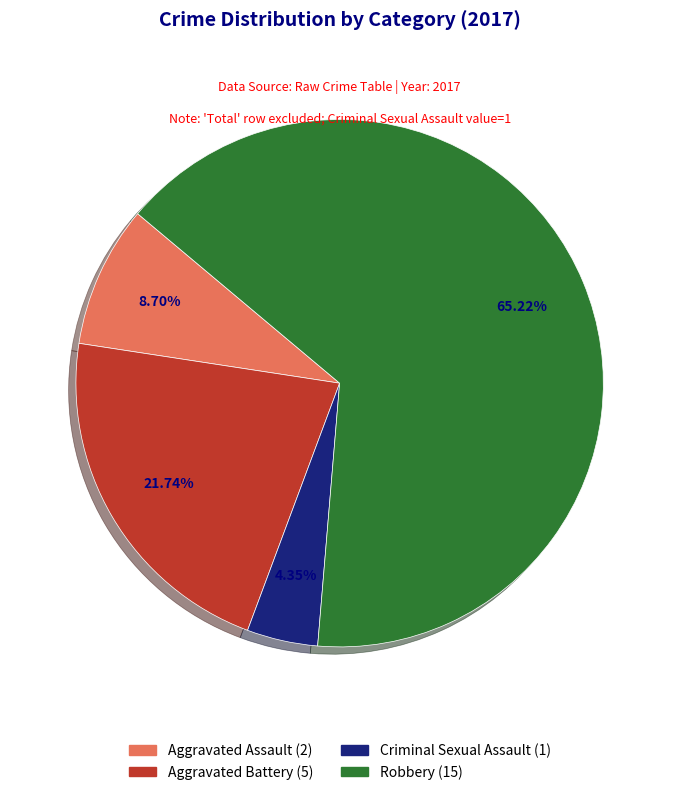

Is Robbery the majority of the pie?

Yes